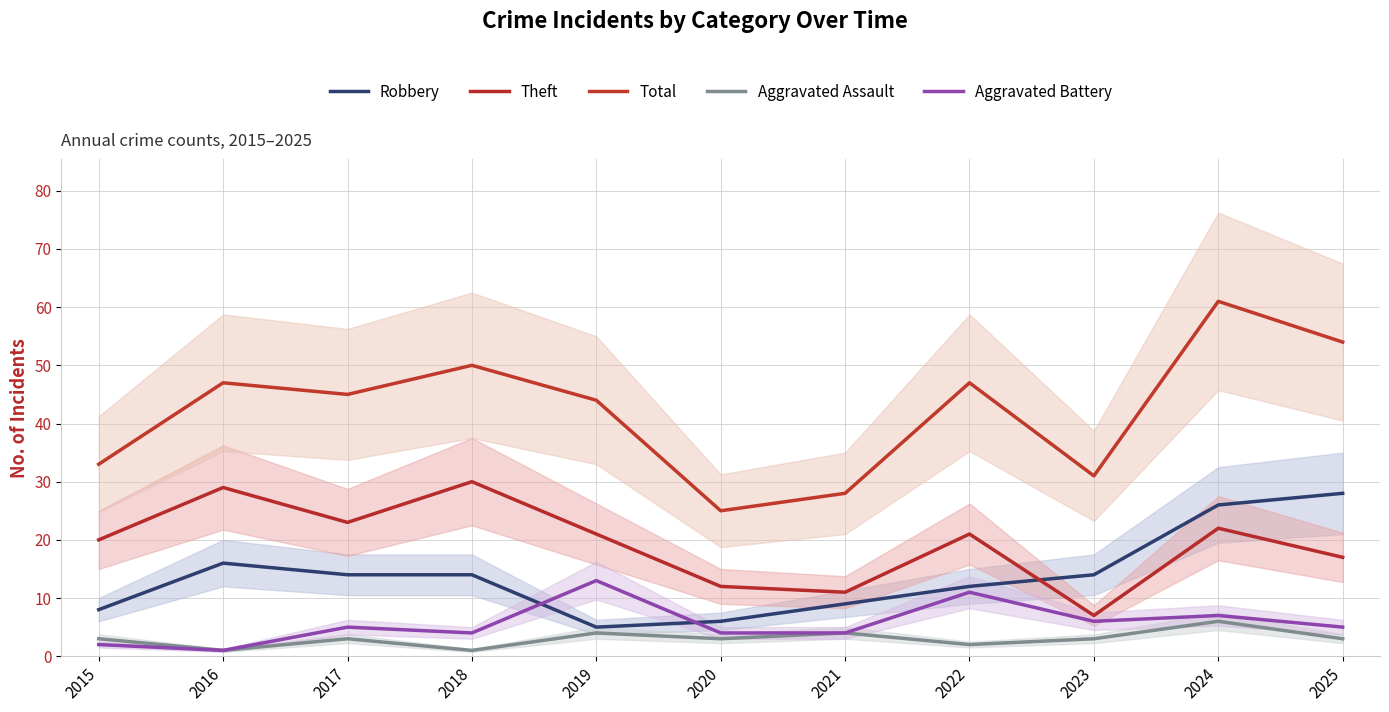

What is the difference between the second highest and second lowest values in the Aggravated Assault series?

3